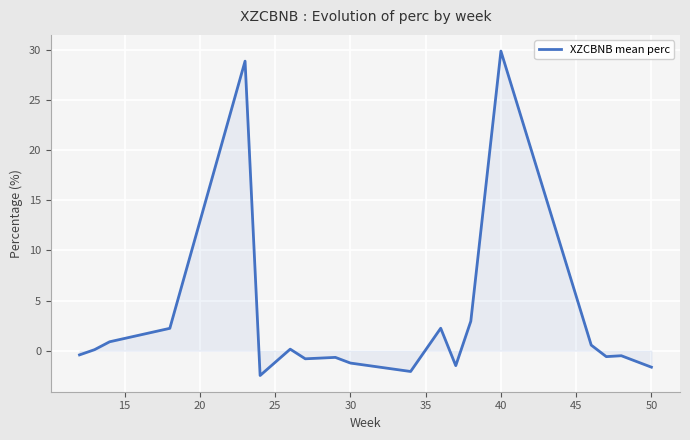

What is the greatest value displayed?

29.9